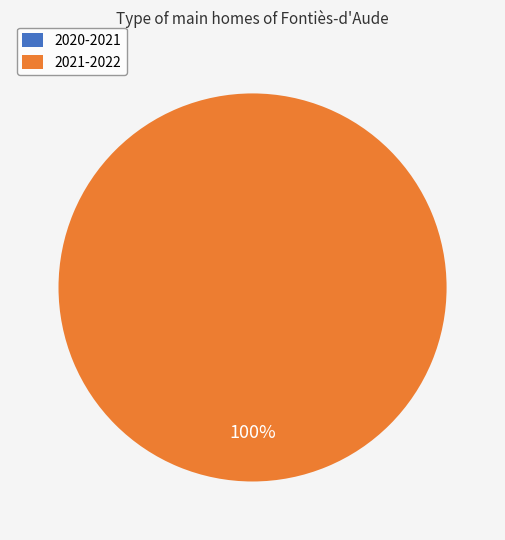

Do 2020-2021 and 2021-2022 together represent more than half of the pie?

Yes